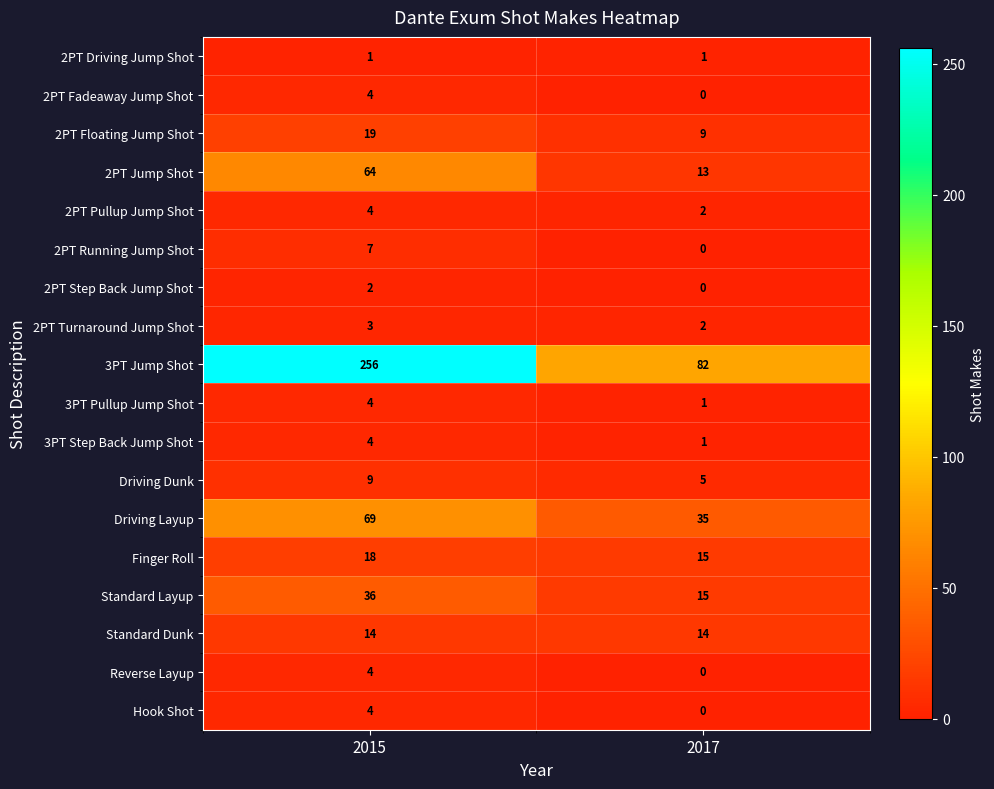

At which category is the sum across all series the highest?

2015